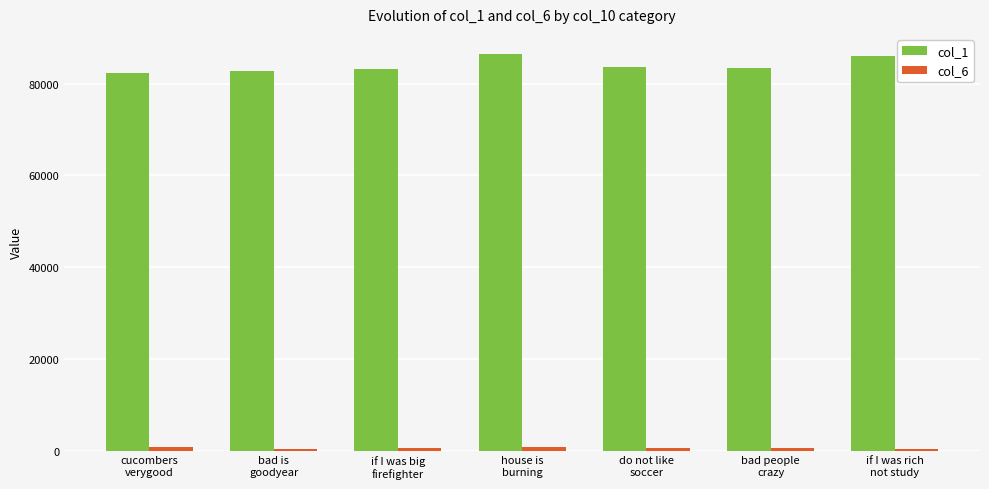

How many groups of bars are there?

7